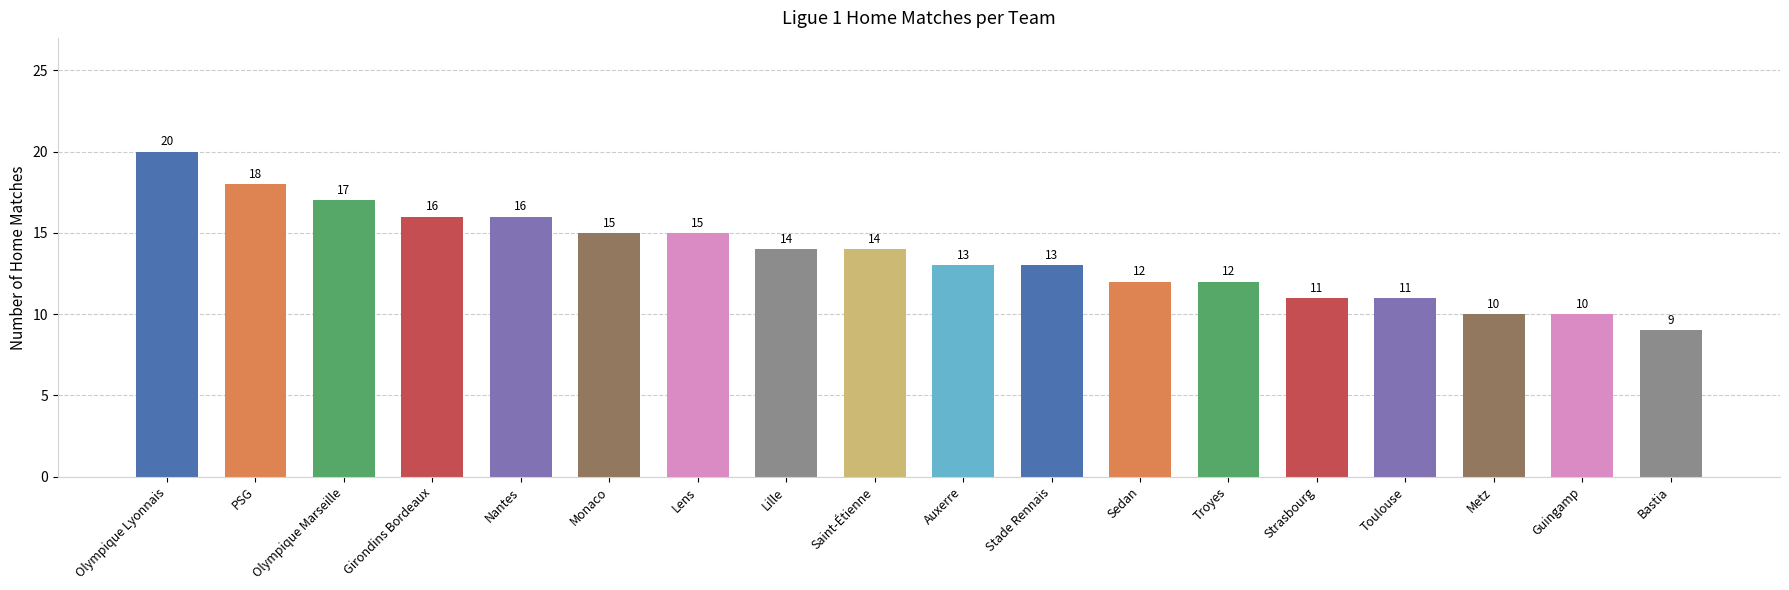

True or false: the data shows 14 at Bastia.

False